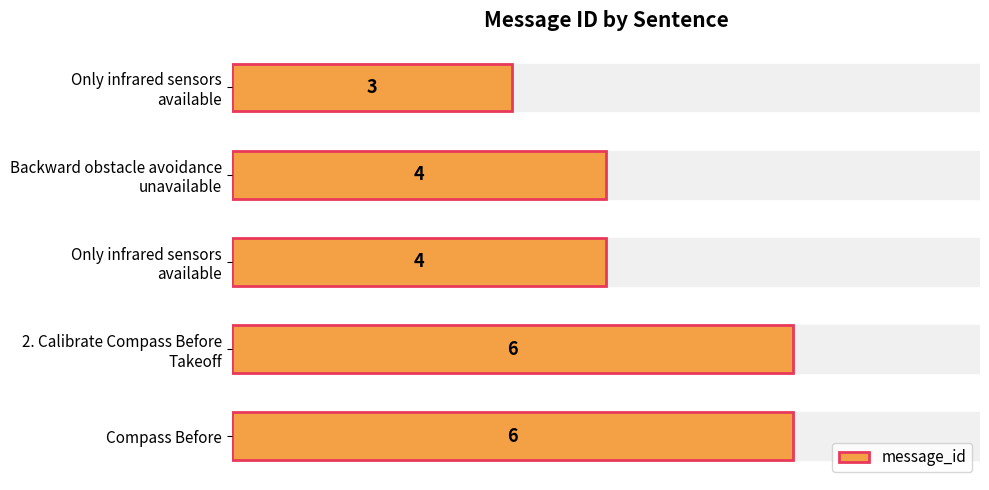

How many values are below 4?

1